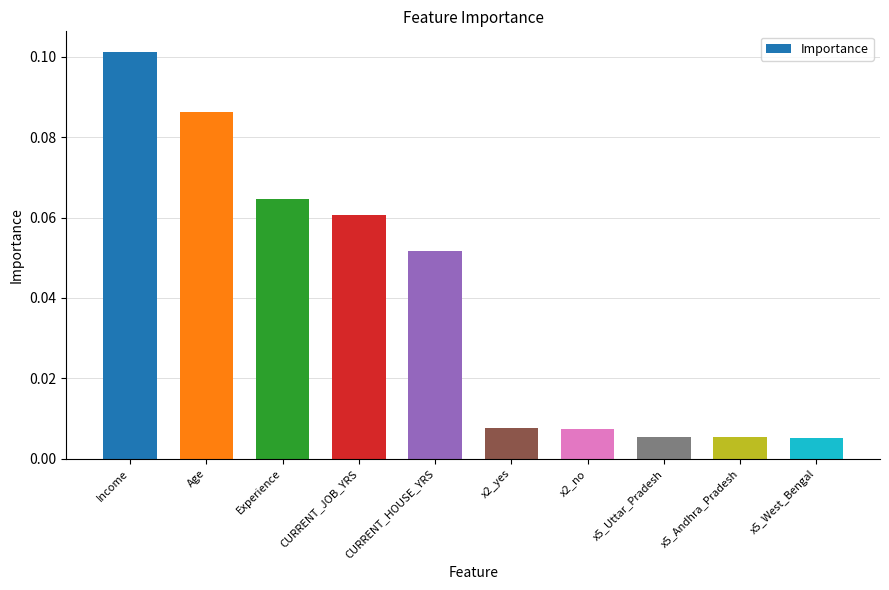

Is it true that the value at Experience is 0.0?

False